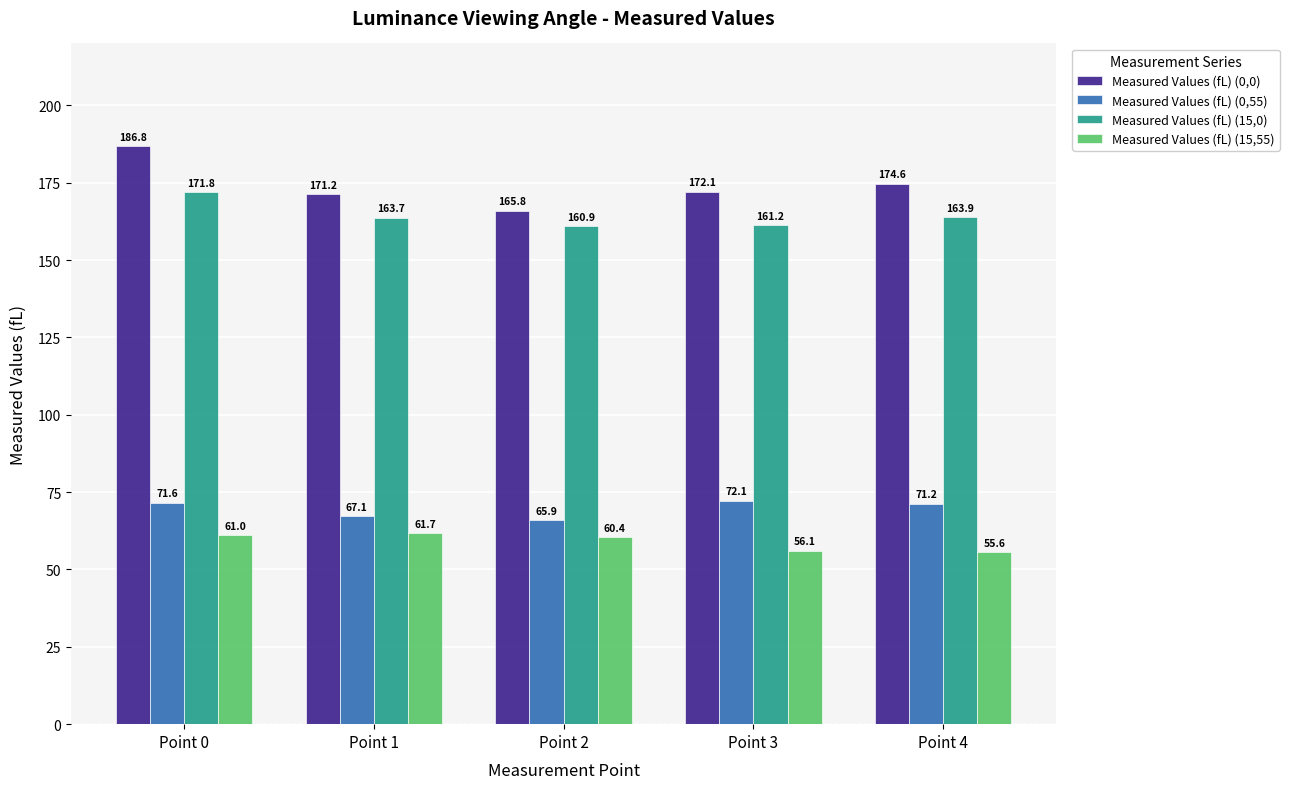

Where does the Measured Values (fL) (0,0) series first go above 172?

Point 0